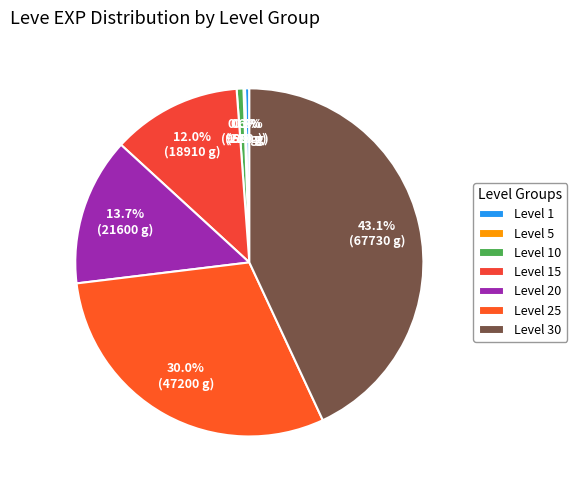

Is Level 30 the majority of the pie?

No